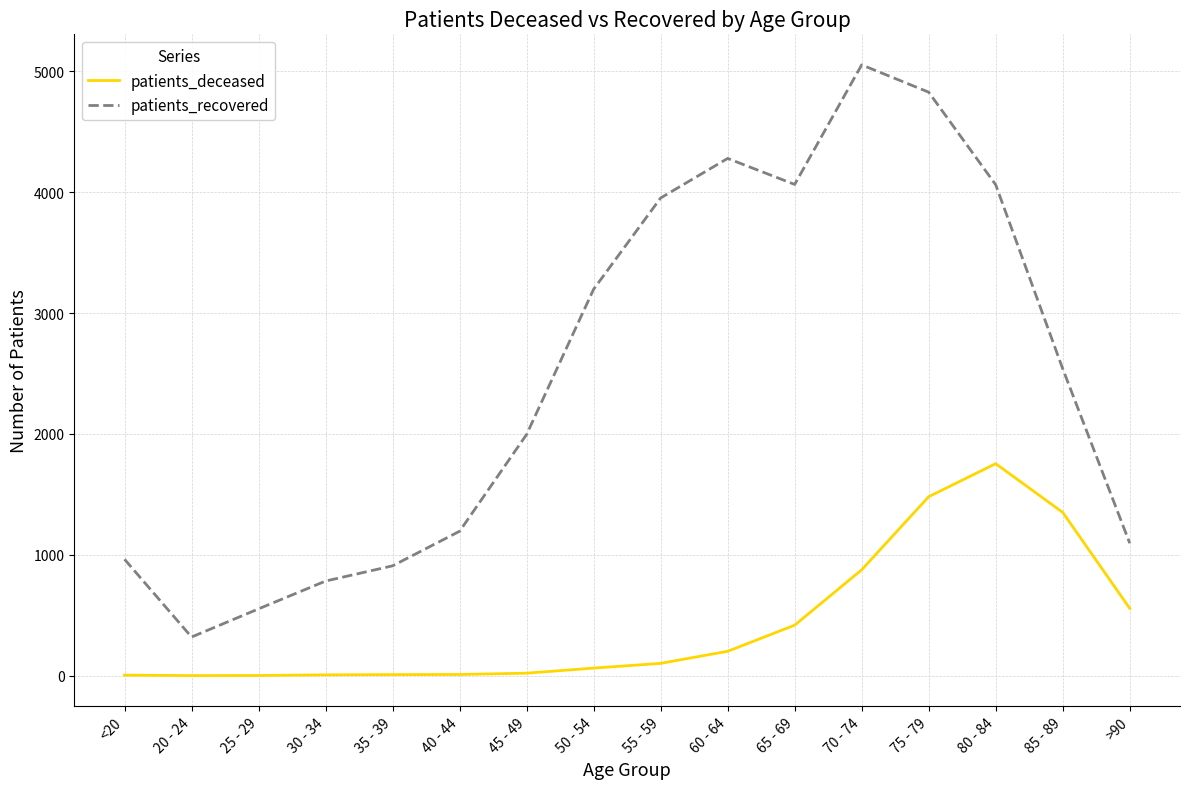

What is the sum of the patients_recovered values at 70 - 74 and 75 - 79?

9880